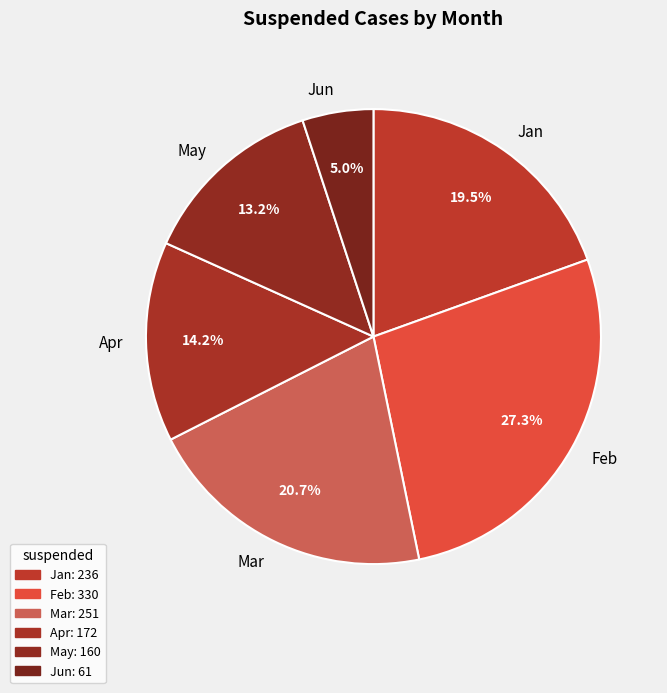

What is the largest slice in the pie chart?

Feb